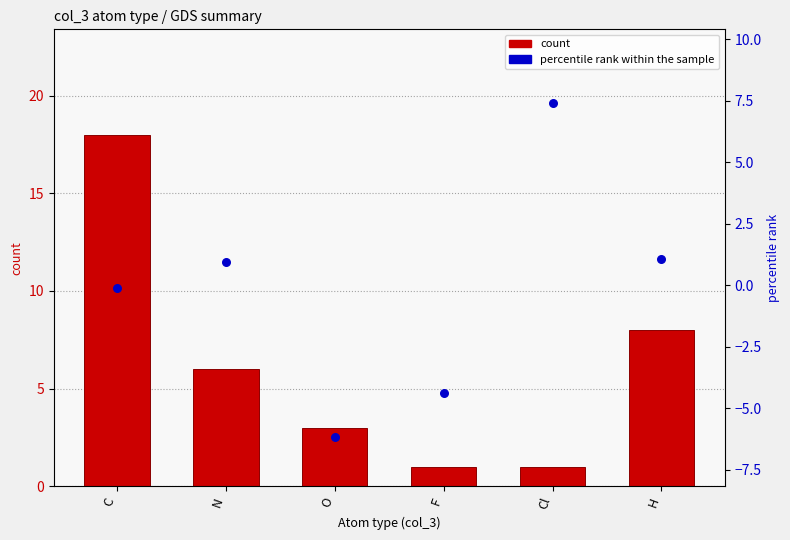

What are all the series names shown in the legend?

count, percentile rank within the sample